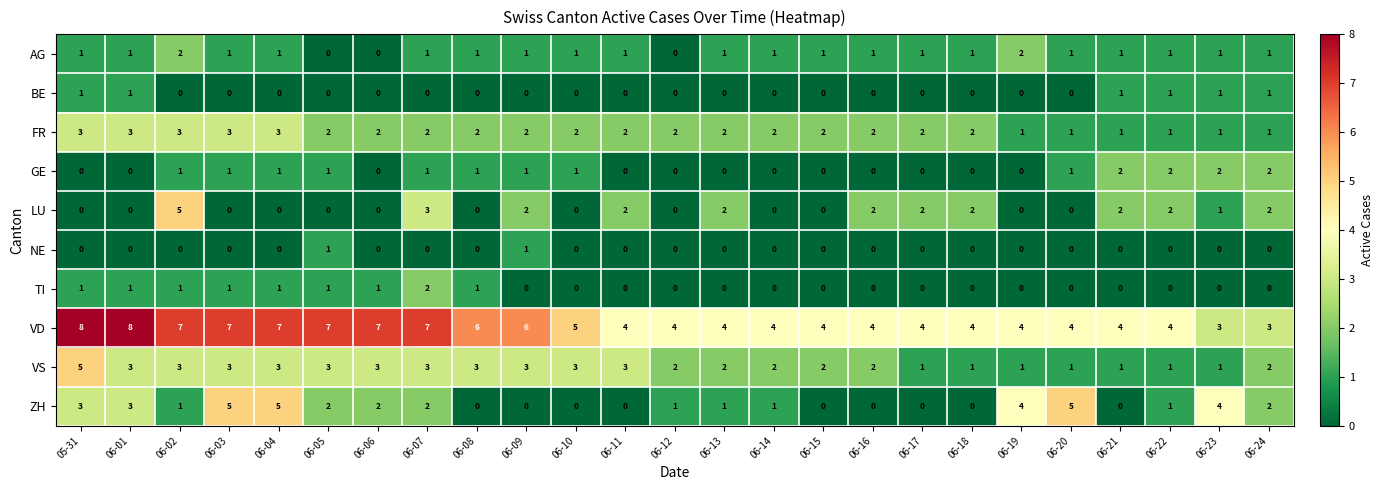

True or false: VD has a value of 12 at 06-01.

False